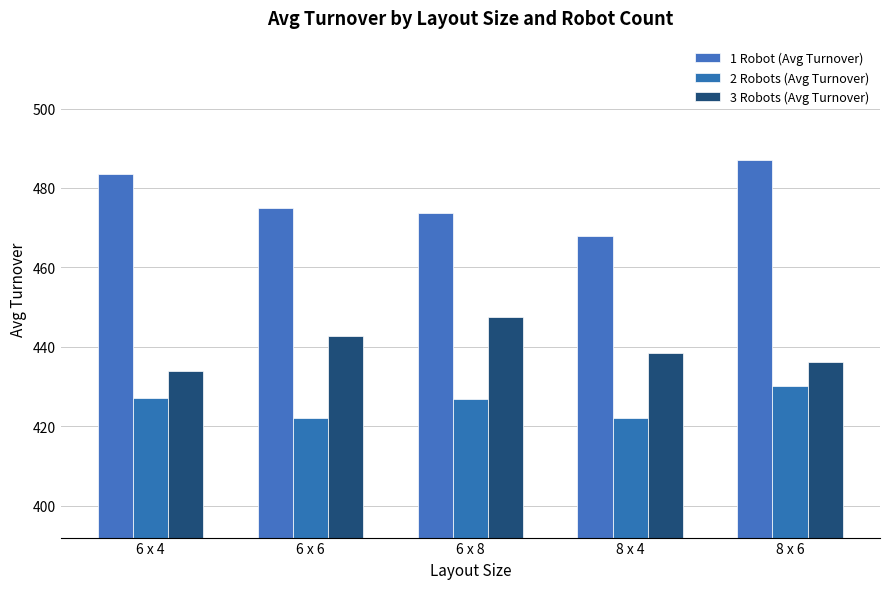

The 1 Robot (Avg Turnover) series shows 222.0 at 8 x 4. True or false?

False